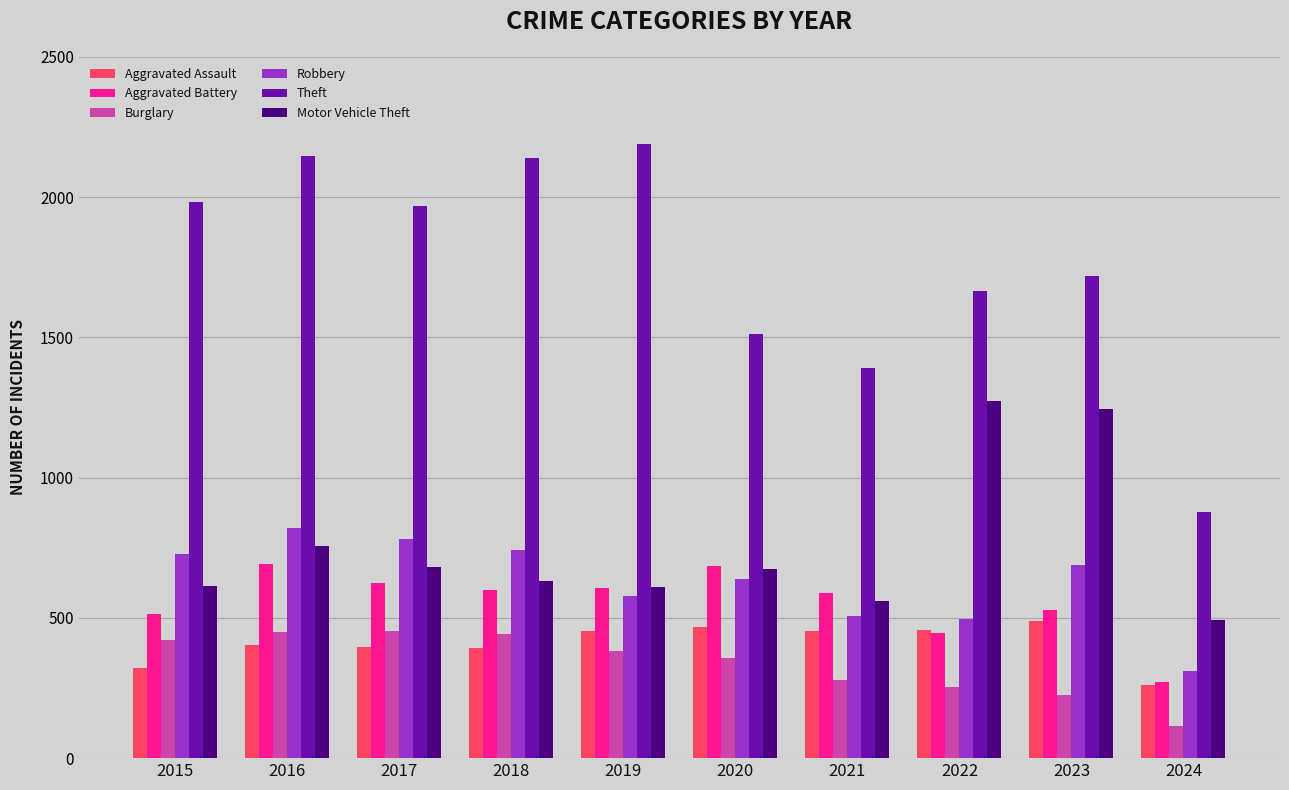

What is the difference between the maximum and minimum values in the Motor Vehicle Theft series?

780